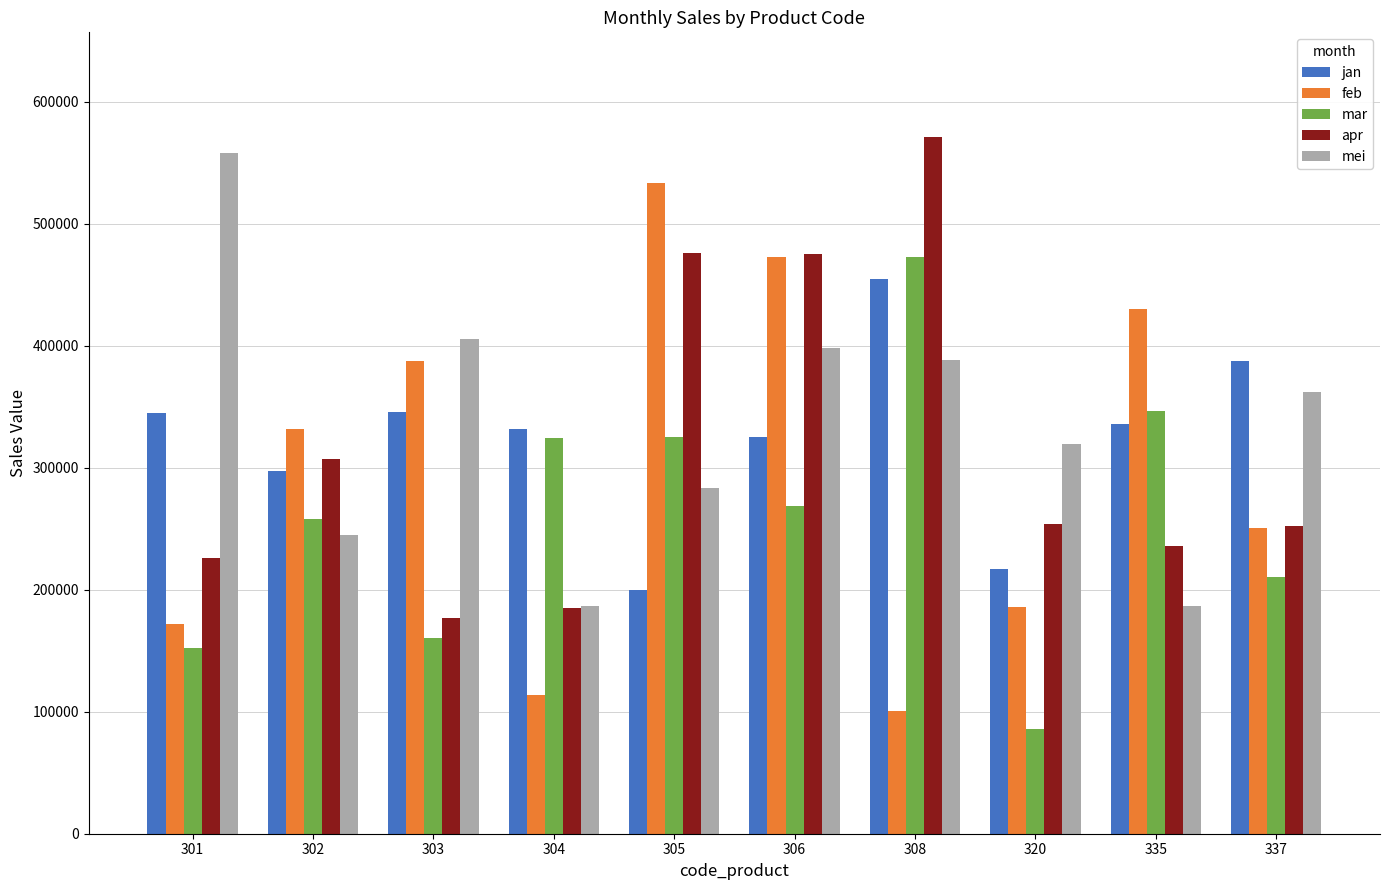

At how many categories does at least one series exceed 183207?

10